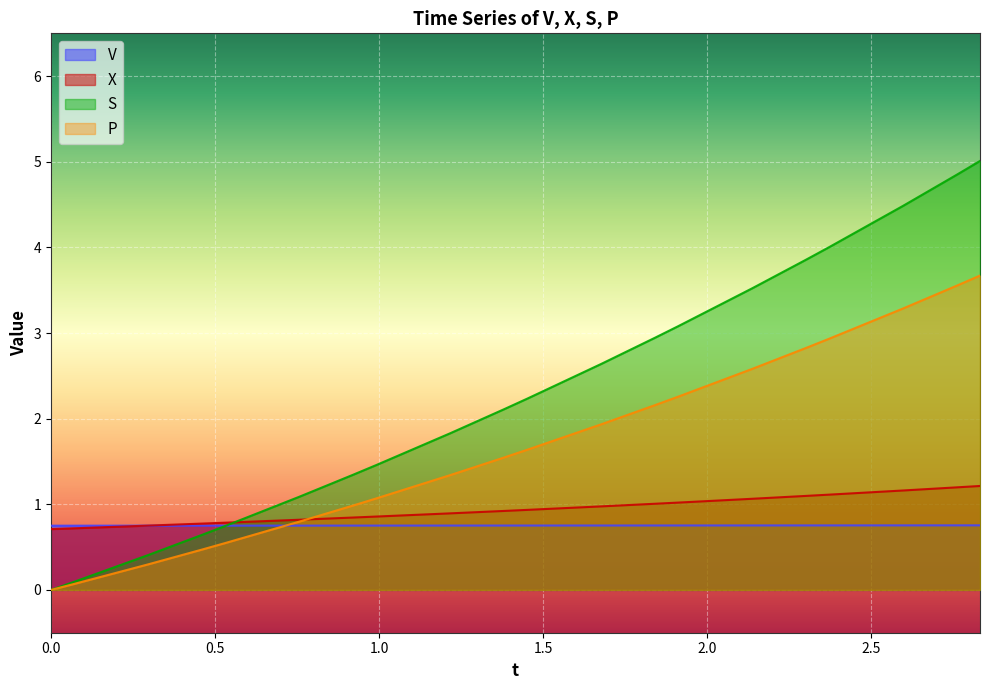

What is the label of the 7th point from the right?

1.911314263437796